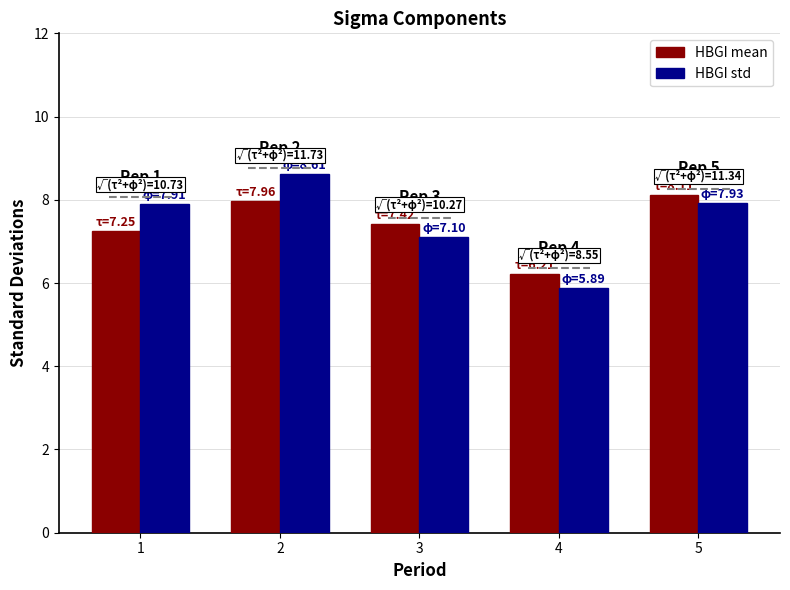

Is it true that HBGI mean equals 10.6 at 2?

False